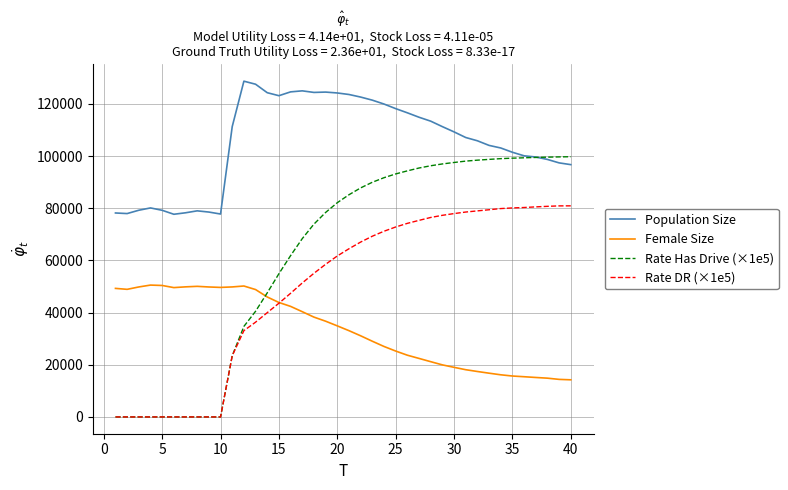

Which series has the widest spread of values?

Rate Has Drive (×1e5)